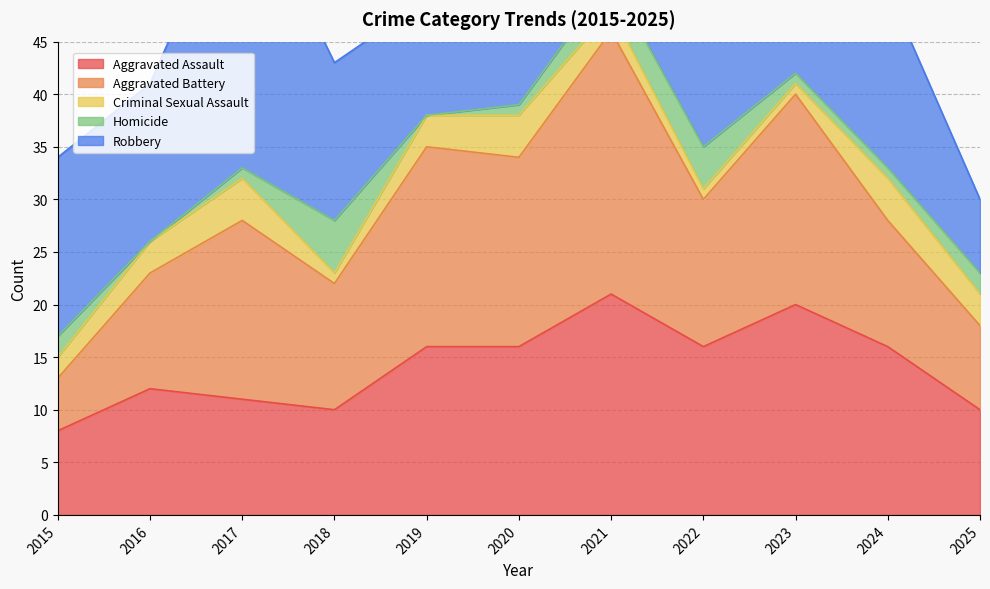

Where does the Criminal Sexual Assault series first go above 3?

2017